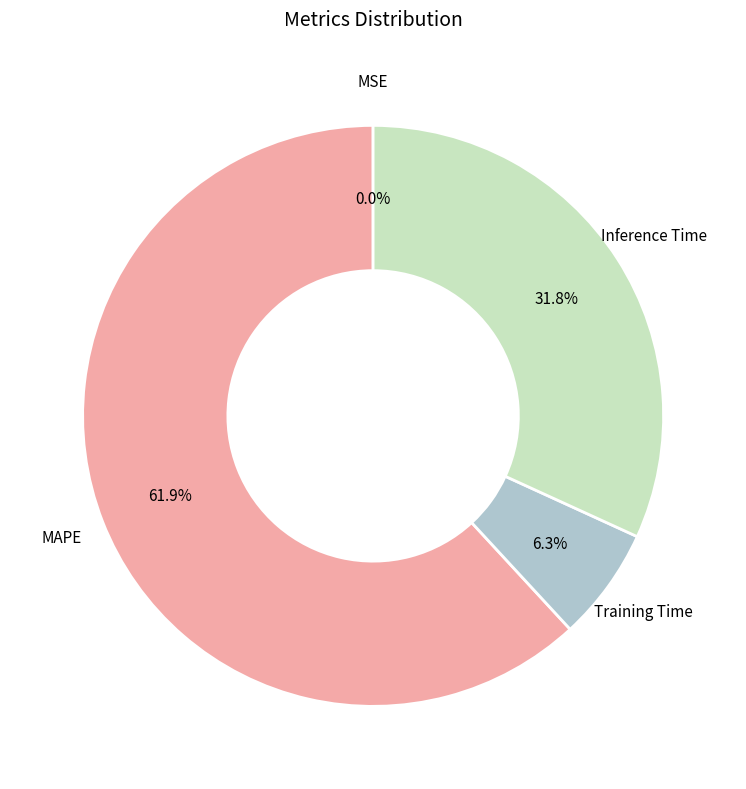

How many segments does this pie chart have?

4